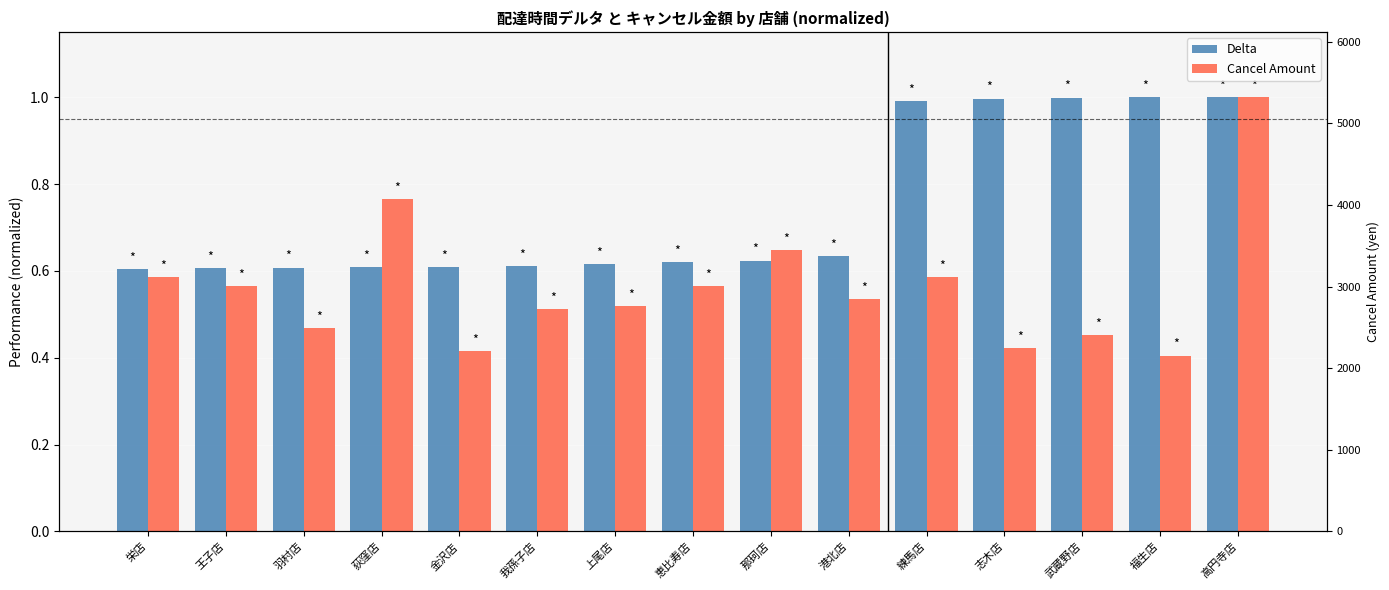

What is the label of the 3rd bar from the right?

武蔵野店